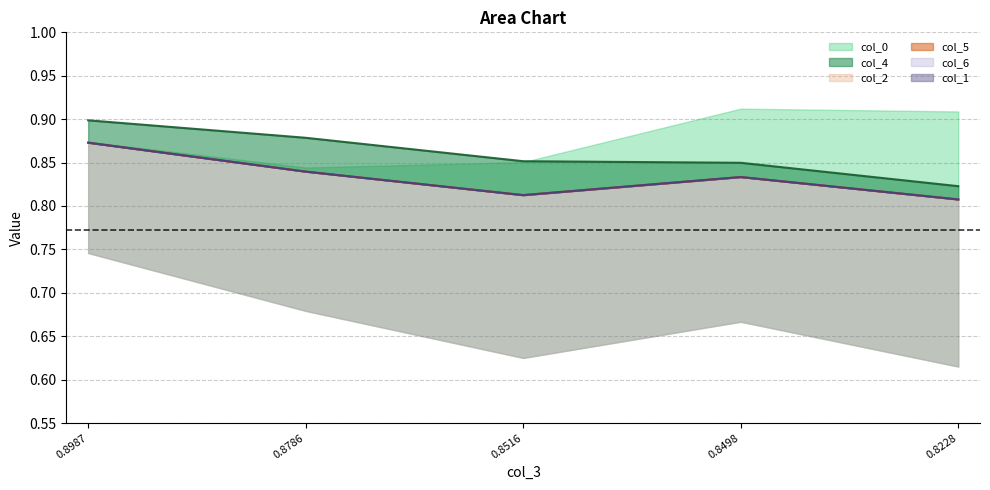

What is the value of the col_4 point at the 5th from the left?

0.8